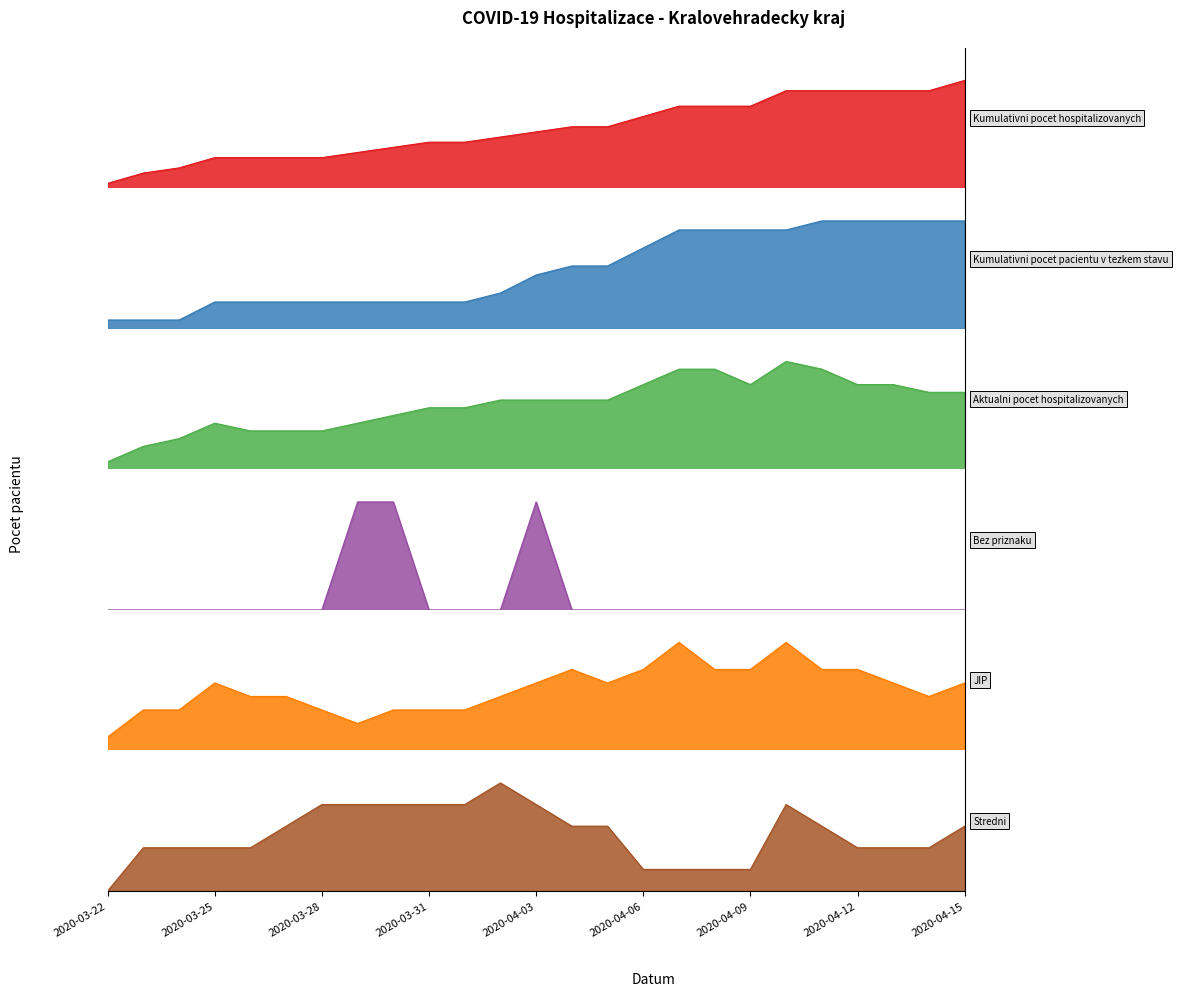

Which series has the widest spread of values?

Kumulativni pocet hospitalizovanych